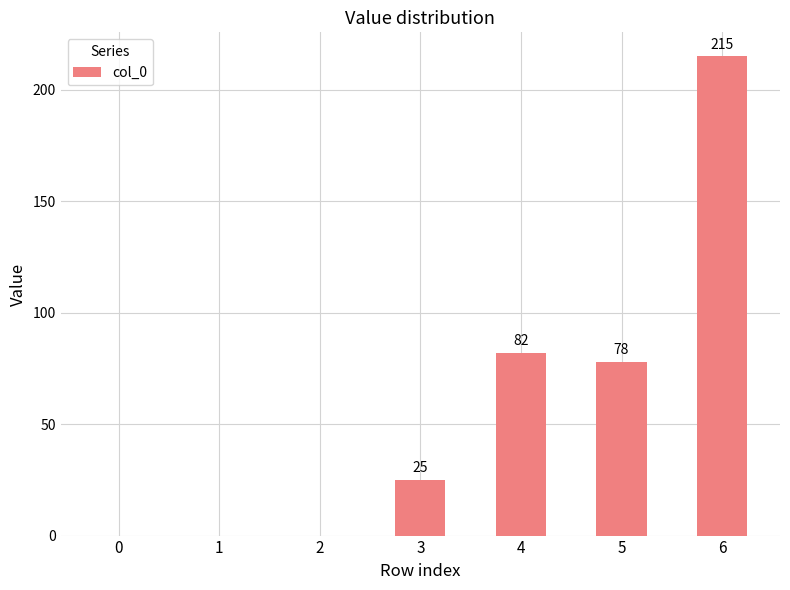

True or false: the data shows 25 at 3.

True